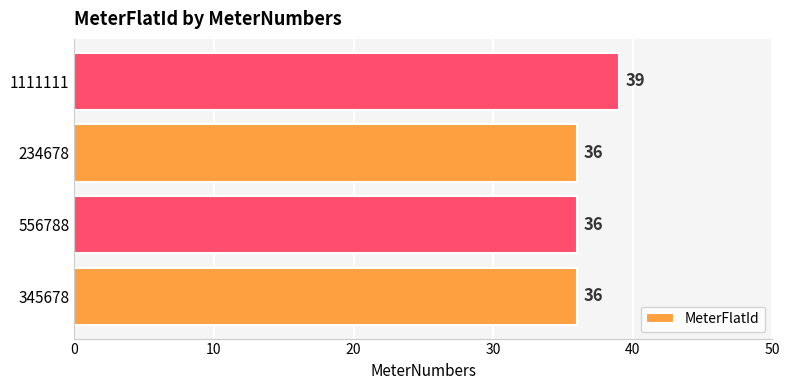

The value at 345678 is 24. True or false?

False